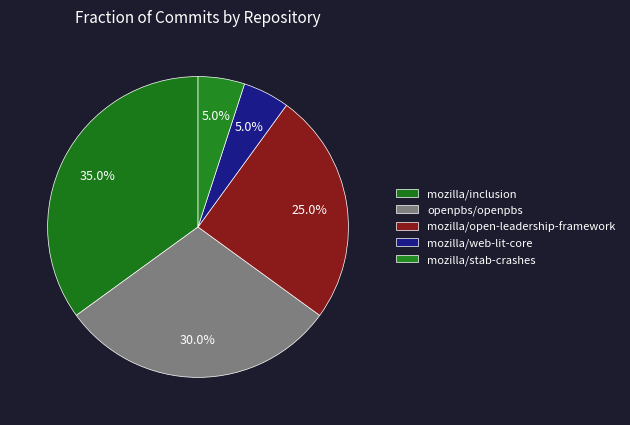

How many slices are in this pie chart?

5